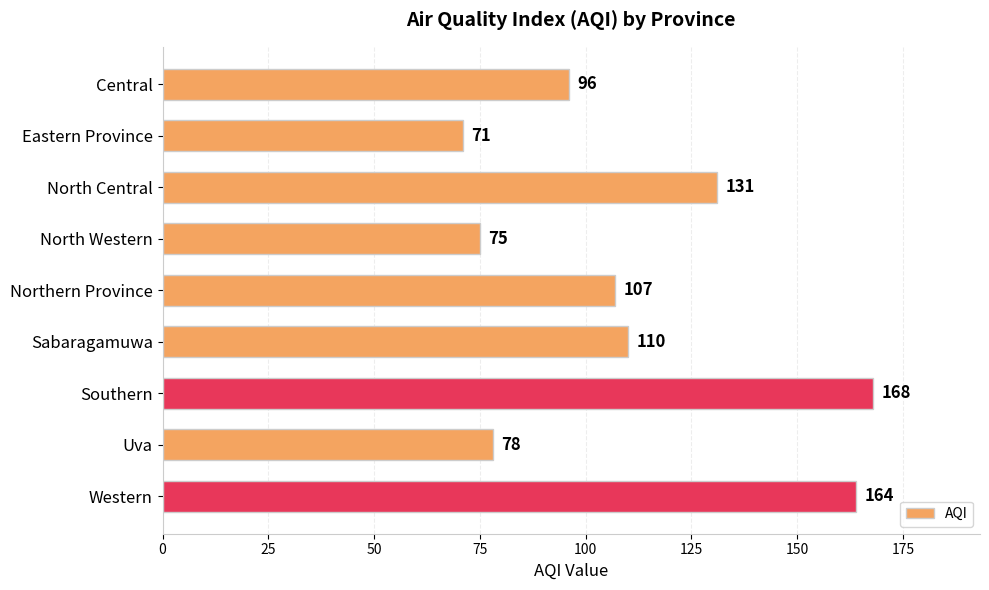

Does the chart contain any negative values?

No